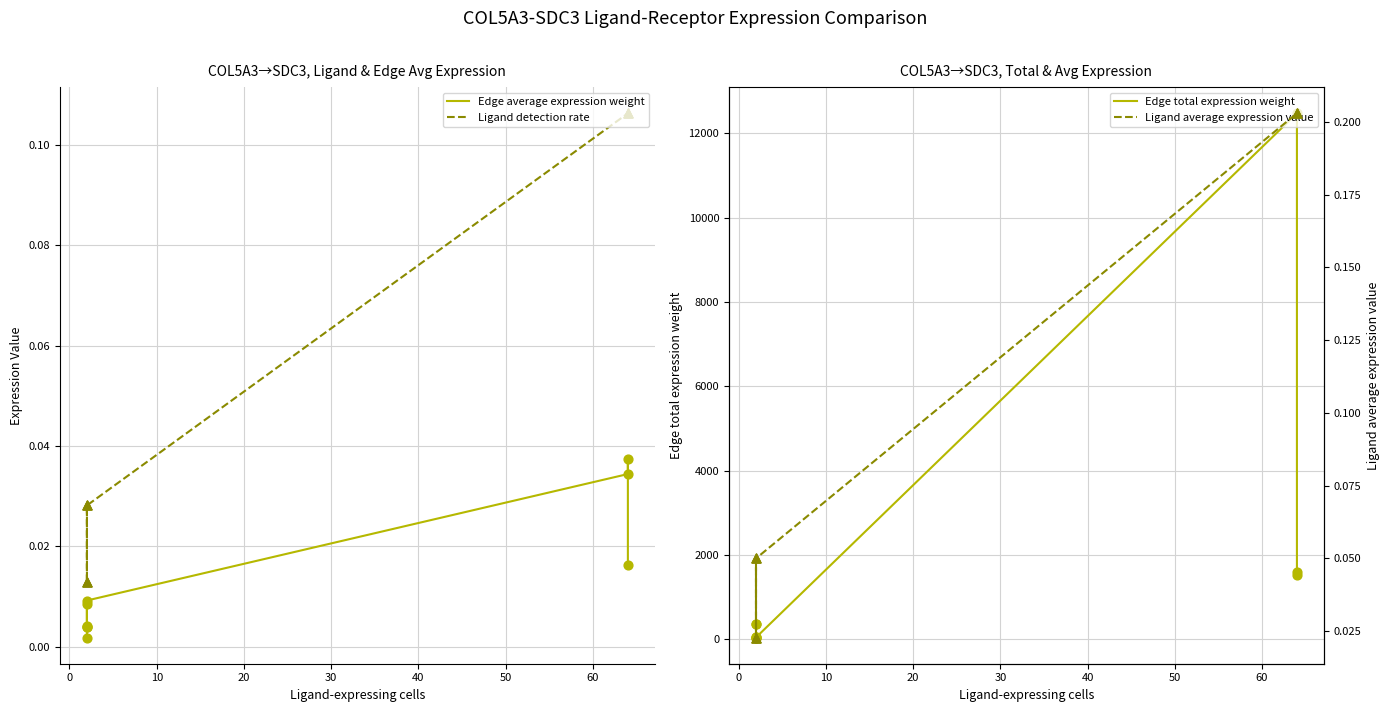

Which series has the largest total across all categories?

Edge total expression weight